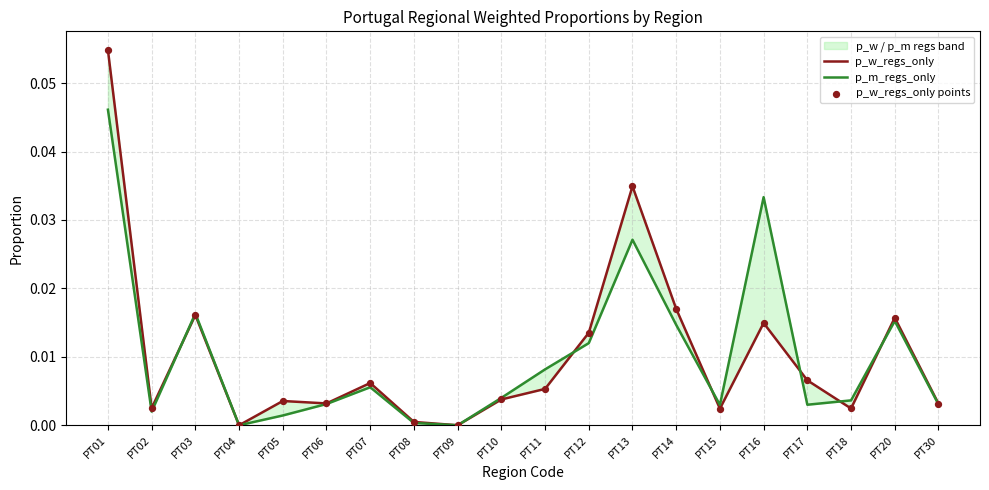

Which series contains the lowest Y value?

p_w_regs_only